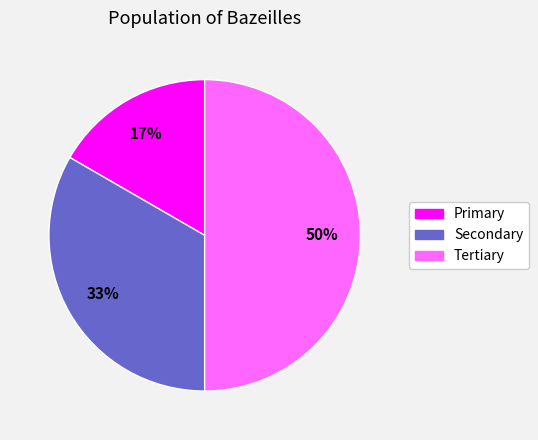

To the nearest percent, what is the average slice percentage?

33%